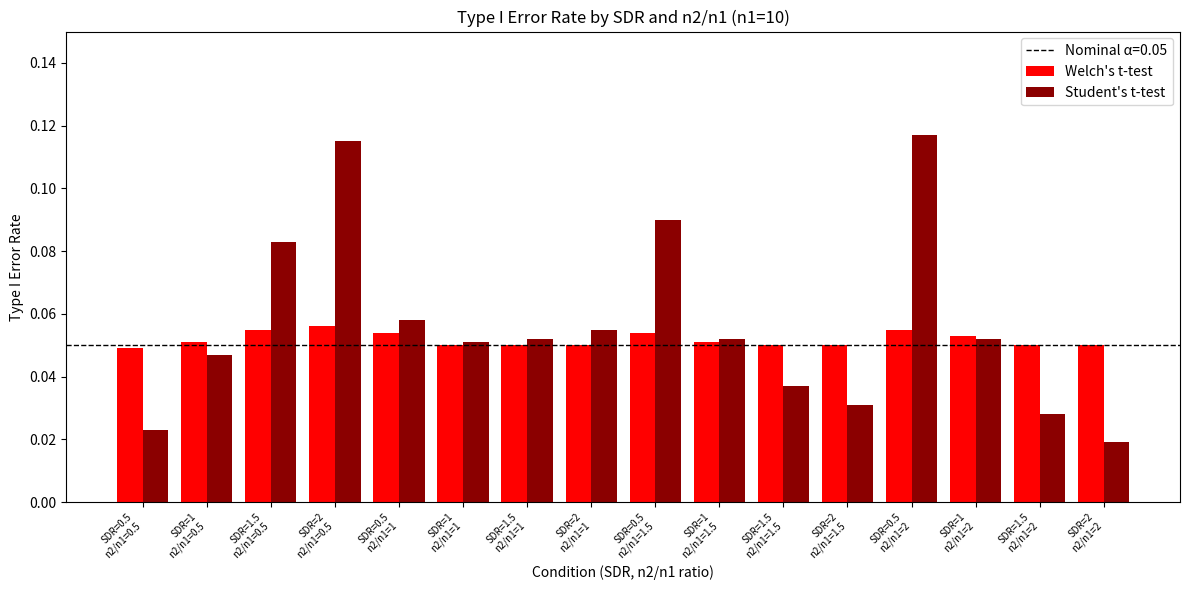

At how many categories does at least one series exceed 0?

16